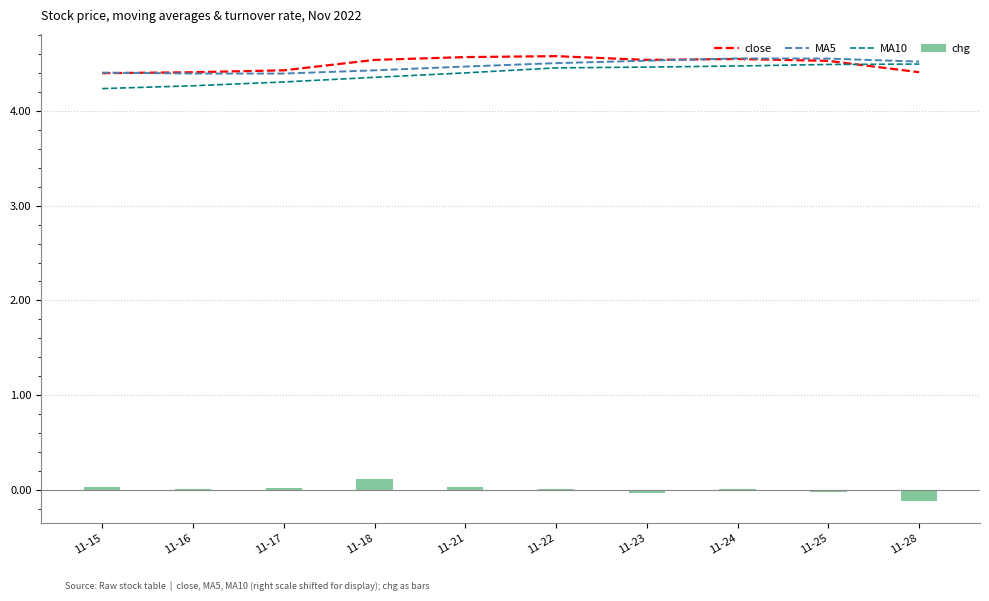

What is the lowest value of the MA10 series?

4.2